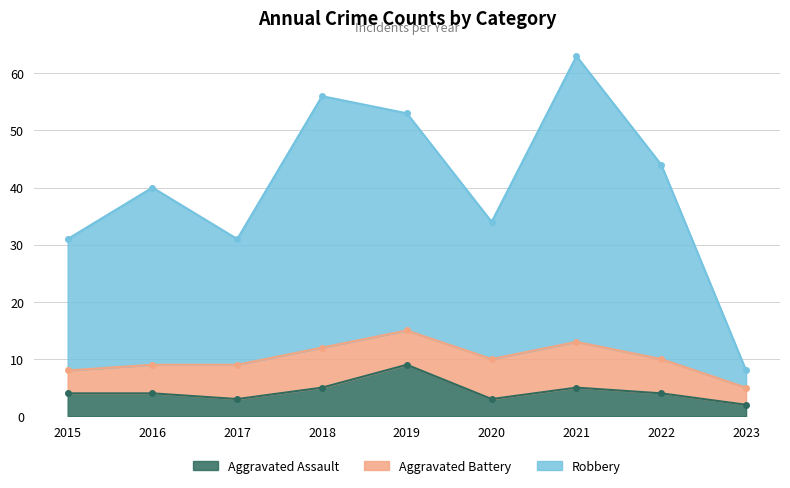

Is it true that Aggravated Assault equals 1 at 2017?

False